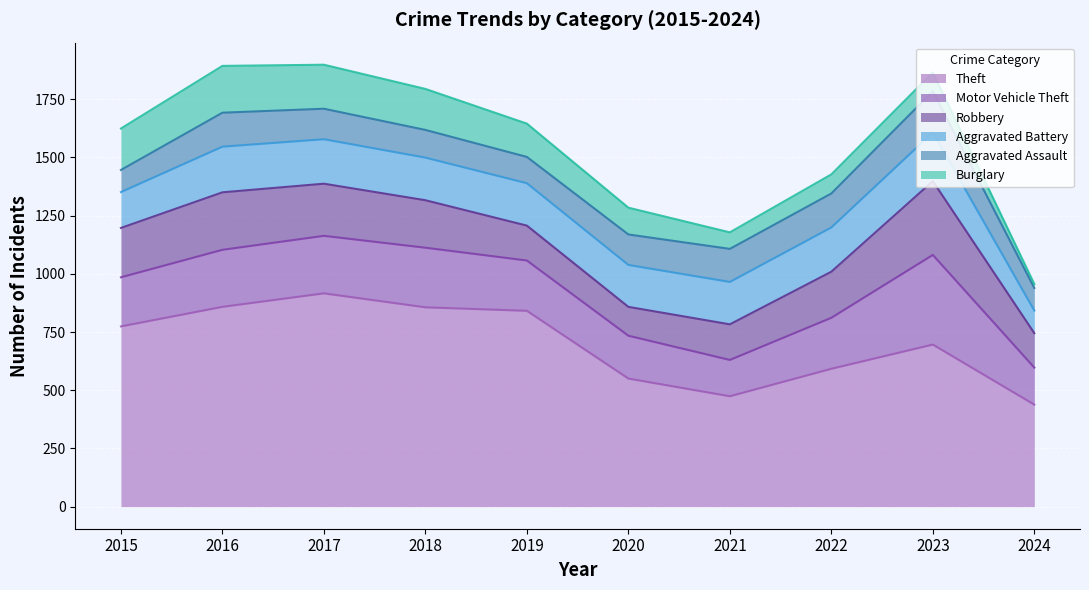

Which series has the widest spread of values?

Theft